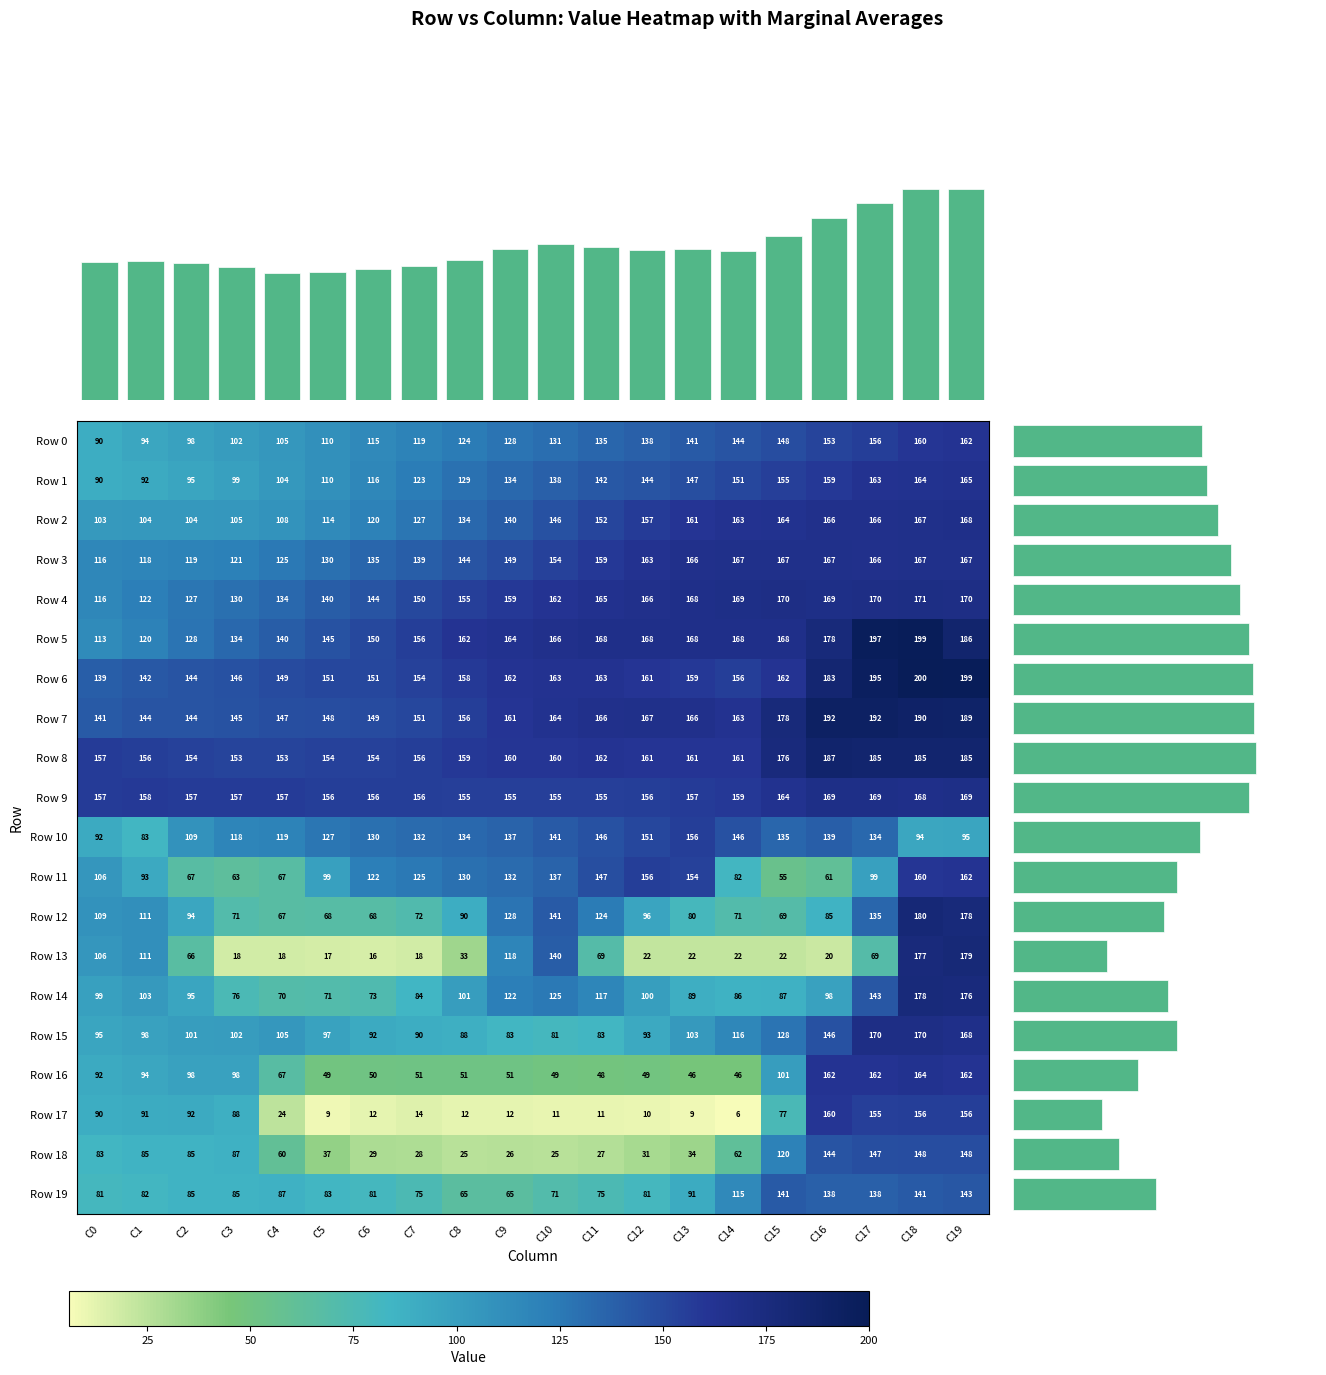

The Row 1 series shows 104.8 at C17. True or false?

False